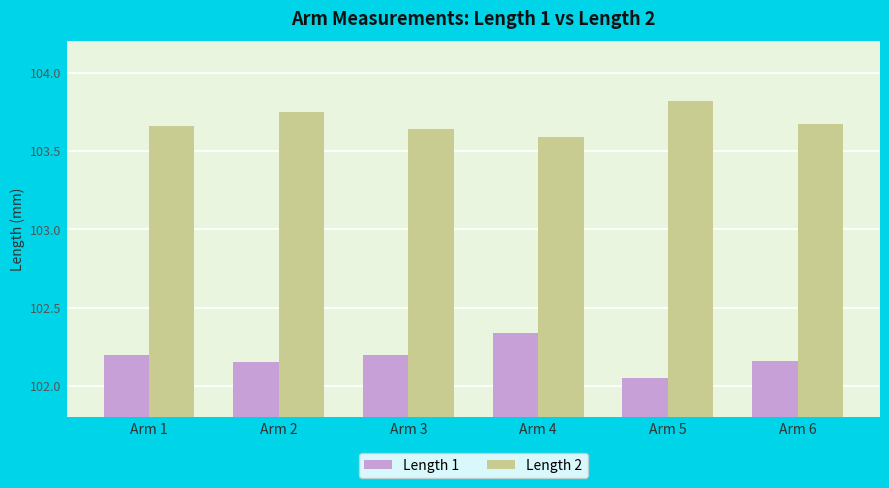

The value of Length 2 at Arm 5 is 103.8. True or false?

True